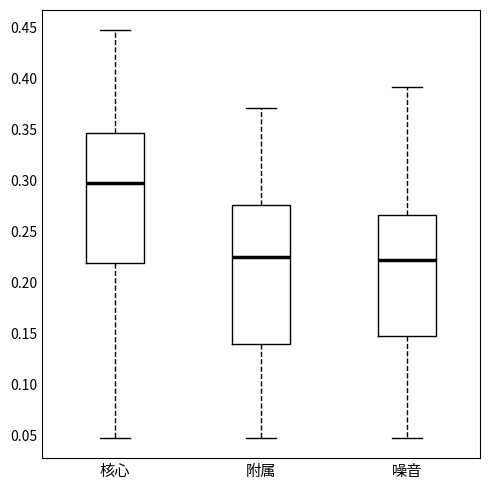

Reading left to right, read every box against the y-axis: the position of its median line, the range the box covers, and the ends of its whiskers. The values are not printed on the chart, so give them approximately, as read against the axis.

核心: median 0.300, box 0.220 to 0.345, whiskers 0.050 to 0.445
附属: median 0.225, box 0.140 to 0.275, whiskers 0.050 to 0.370
噪音: median 0.220, box 0.150 to 0.265, whiskers 0.050 to 0.390